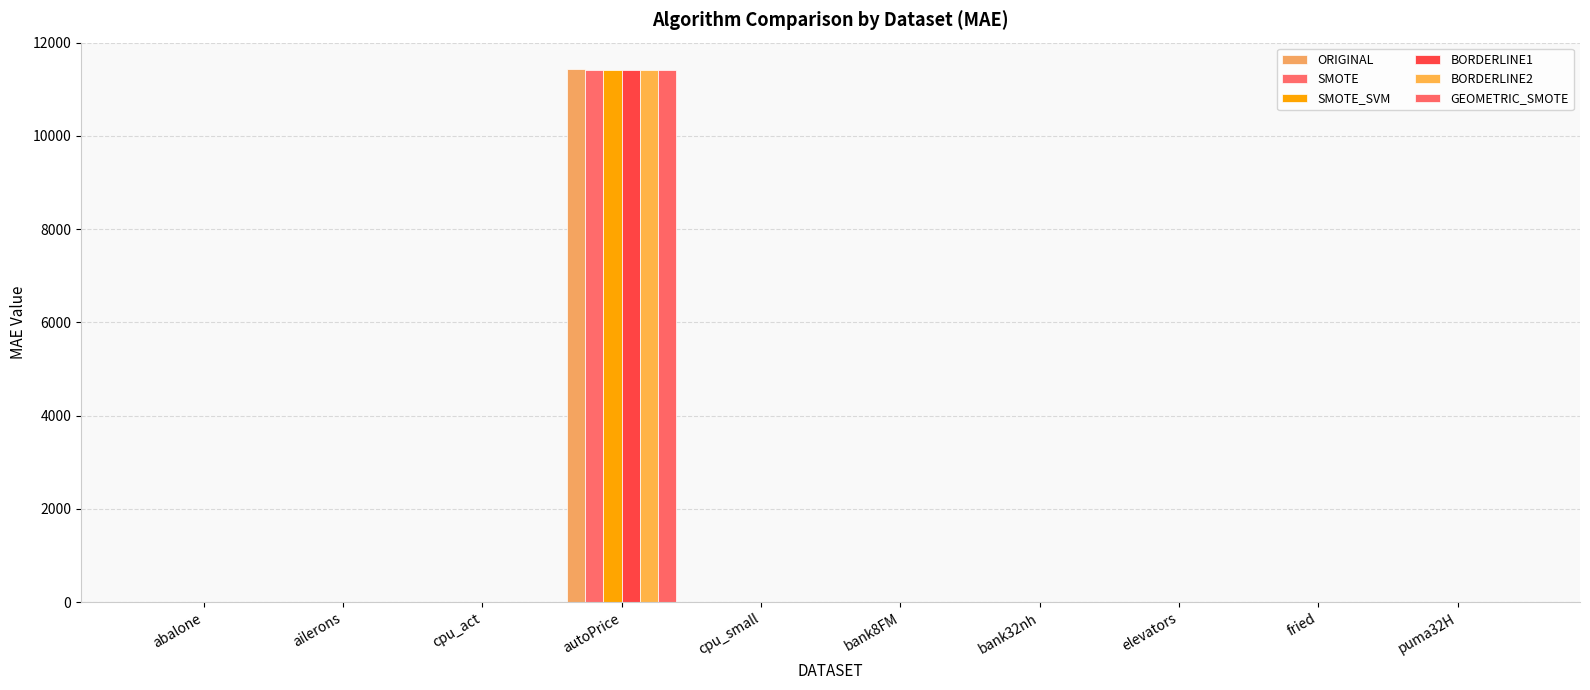

The value of GEOMETRIC_SMOTE at elevators is 0.0. True or false?

False